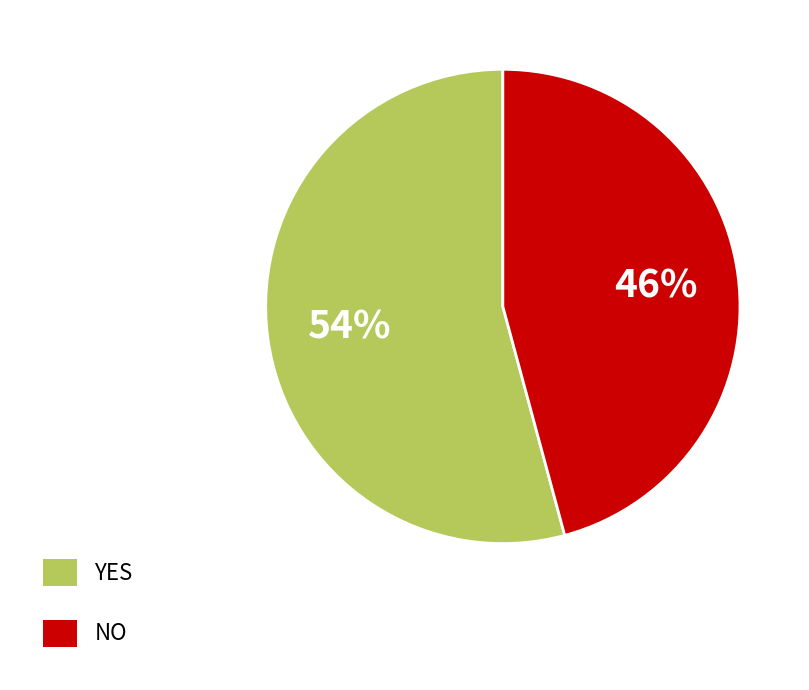

To the nearest percent, what percentage of the pie is YES?

54%